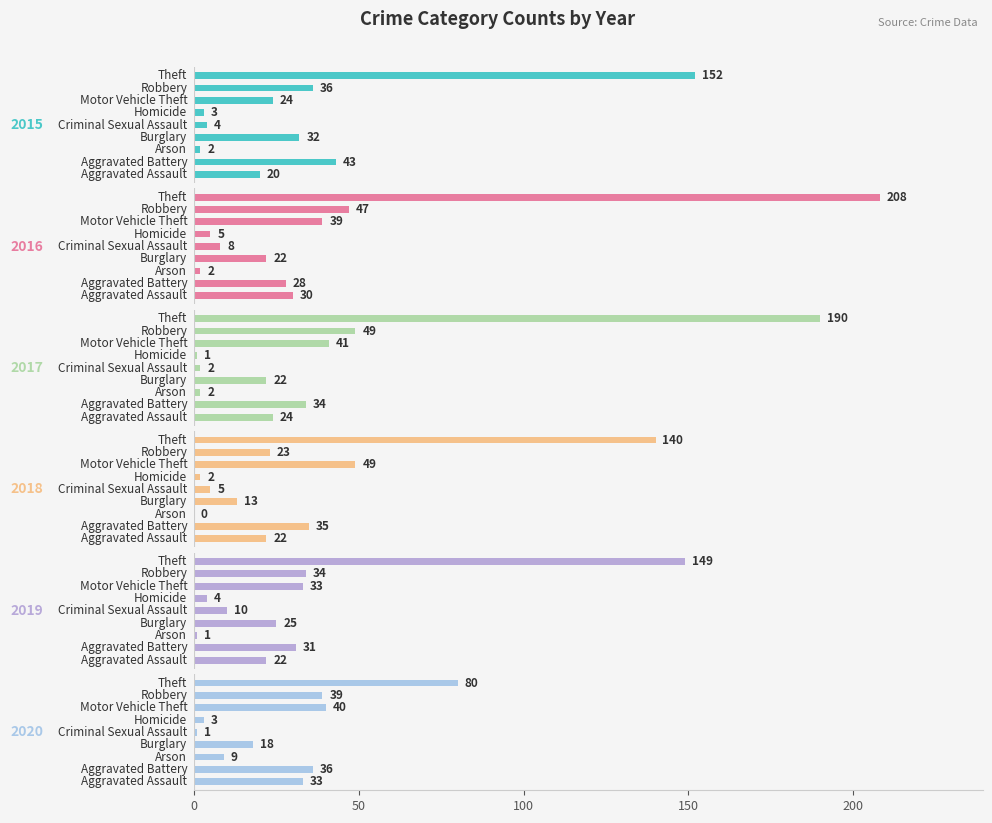

How many data points in 2016 are above 28?

4